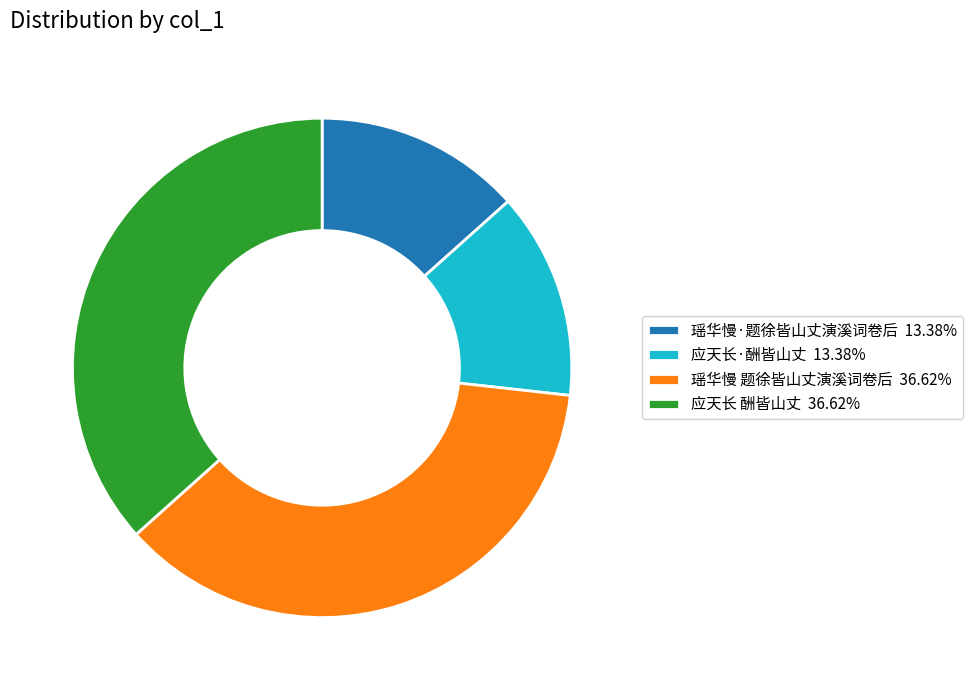

What is the ratio of the value at 瑶华慢·题徐皆山丈演溪词卷后 13.38% to the value at 瑶华慢 题徐皆山丈演溪词卷后 36.62%?

0.4